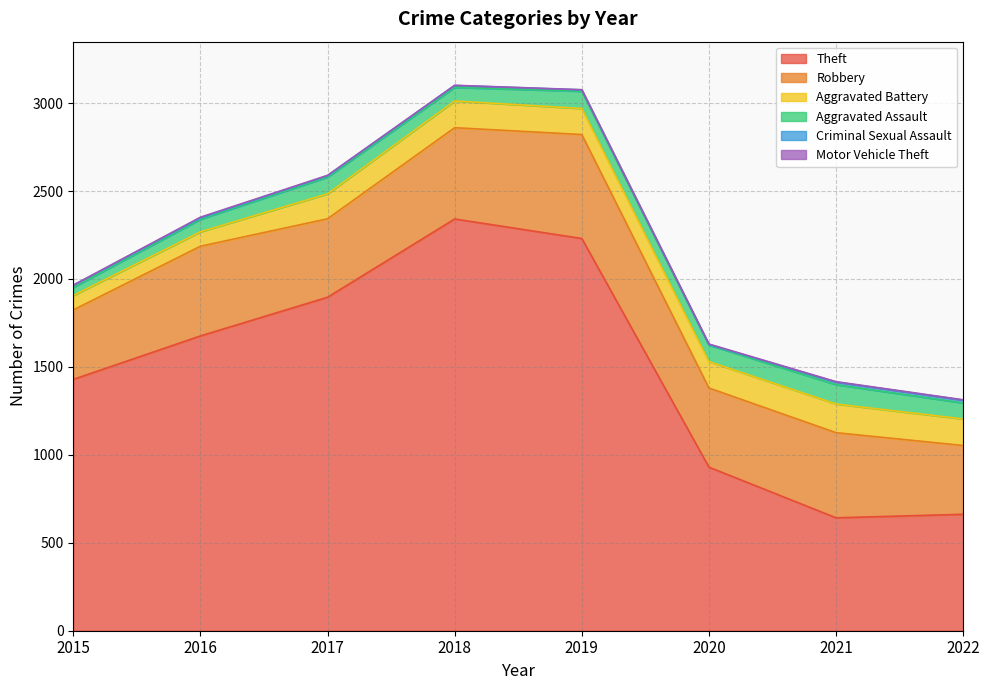

What is the value of the Aggravated Battery point at the 2nd from the left?

82